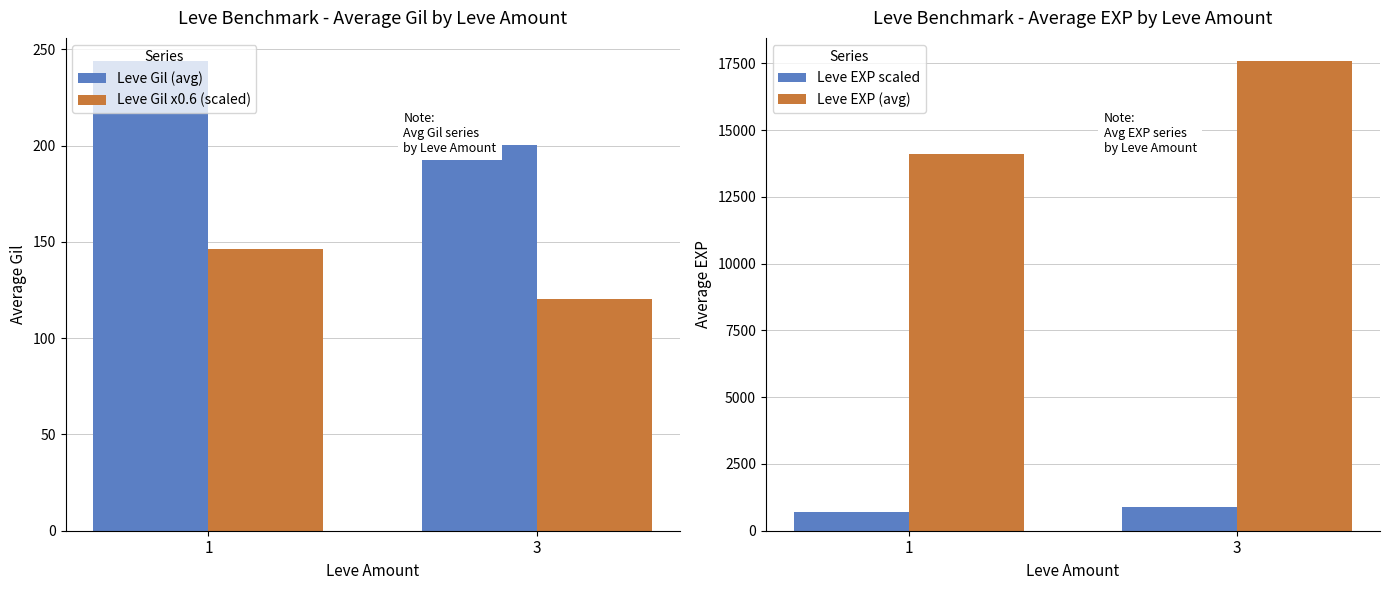

Which series has the widest spread of values?

Leve EXP (avg)